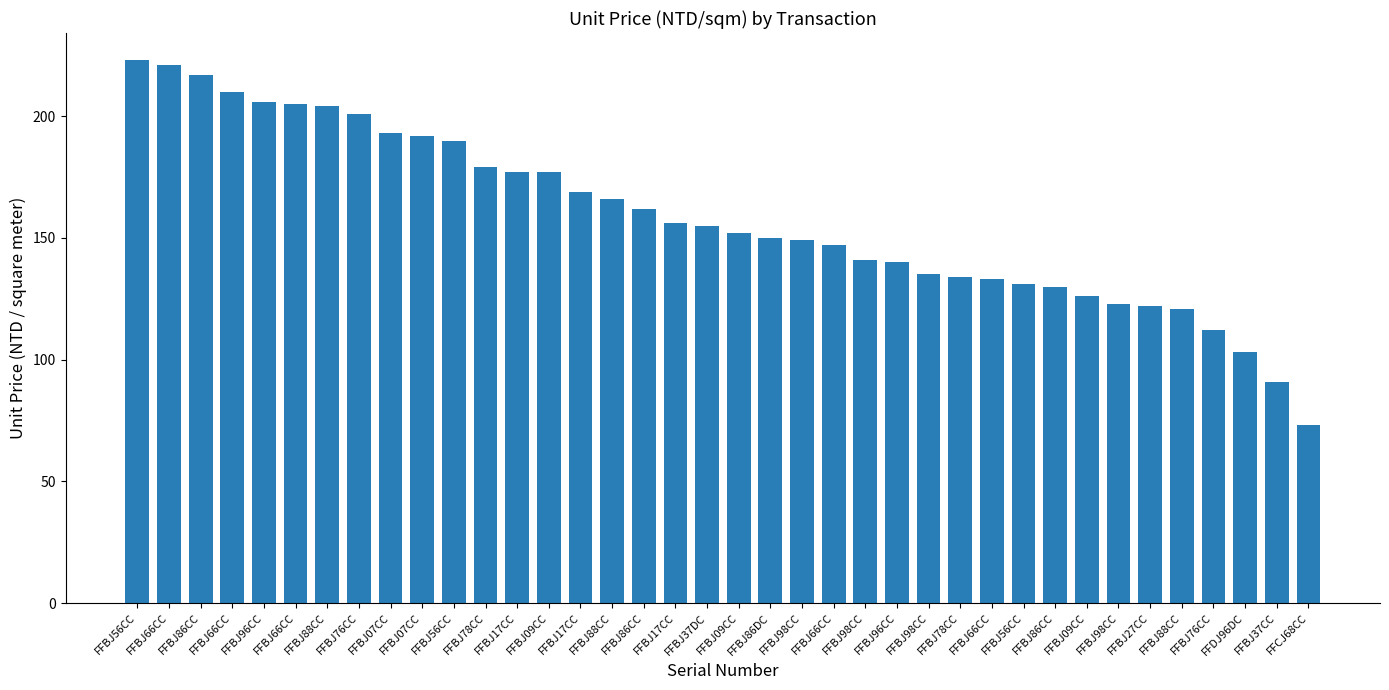

Which label corresponds to the smallest value in the chart?

FFCJ68CC